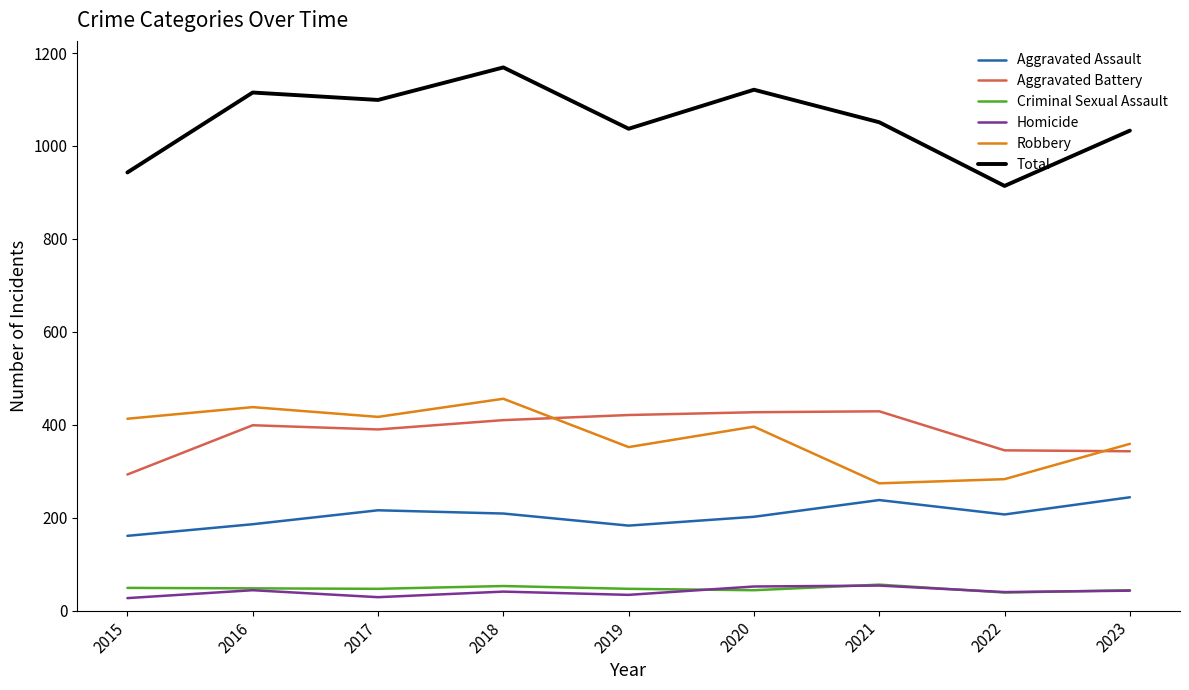

What is the difference between the highest and lowest values at 2015?

916